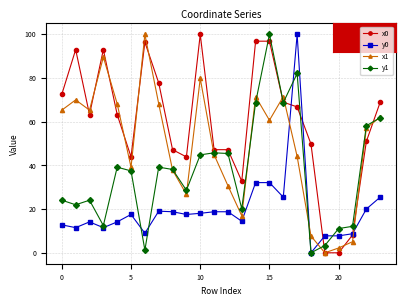

True or false: y0 has more than 2 interior local peaks.

True